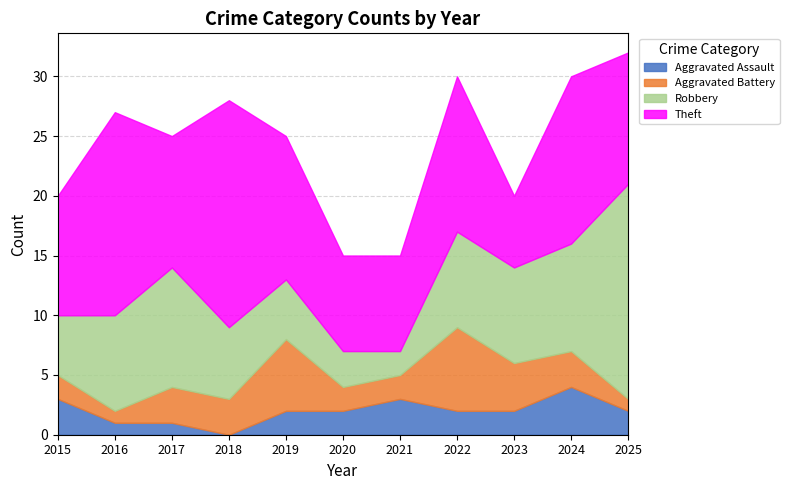

Is it true that Aggravated Battery equals 3 at 2018?

True